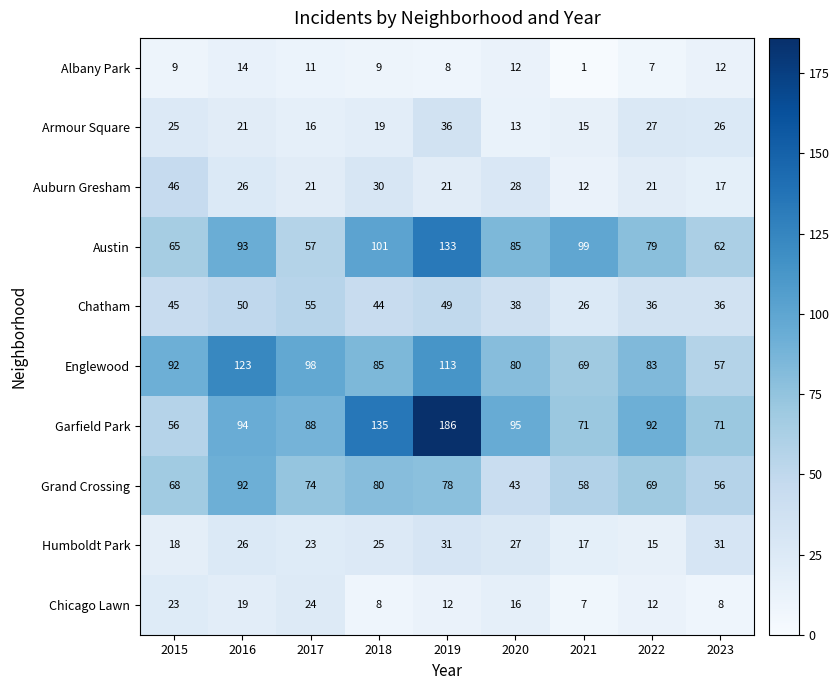

Which category has the lowest value across all series?

2021